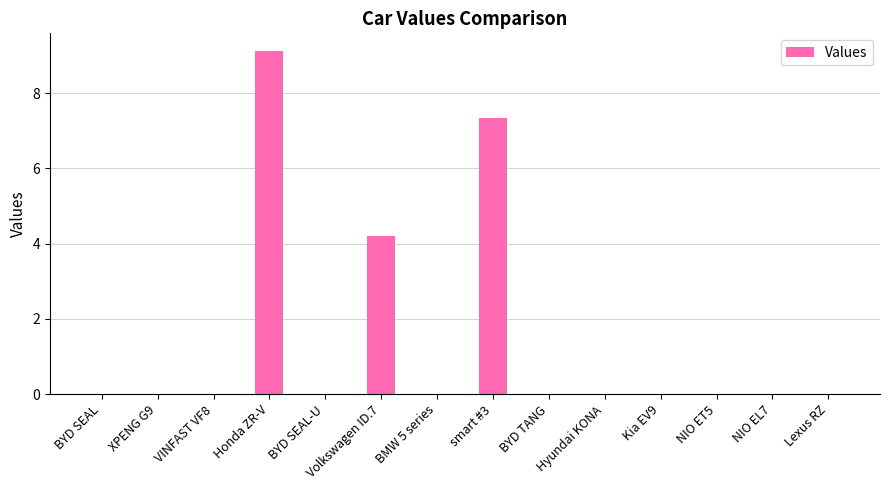

The chart shows a value of 0.0 at BYD TANG. True or false?

True